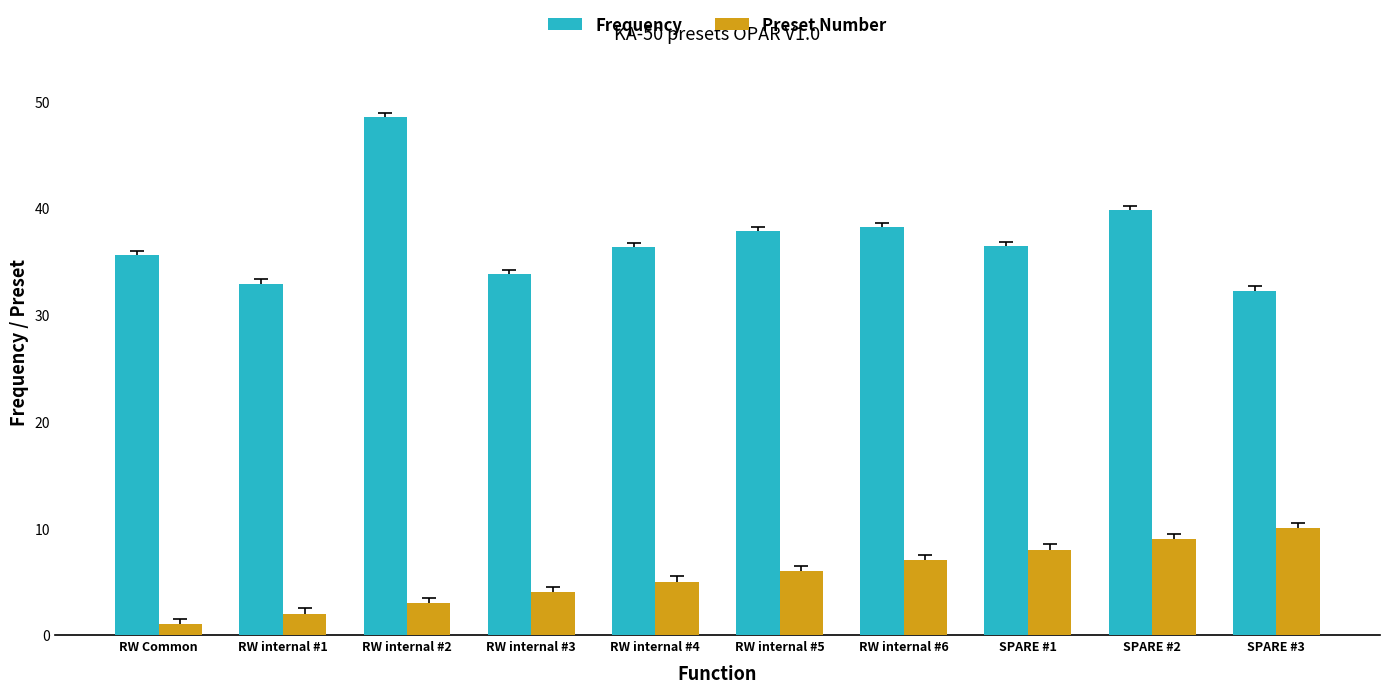

What is the label of the 4th bar from the left?

RW internal #3